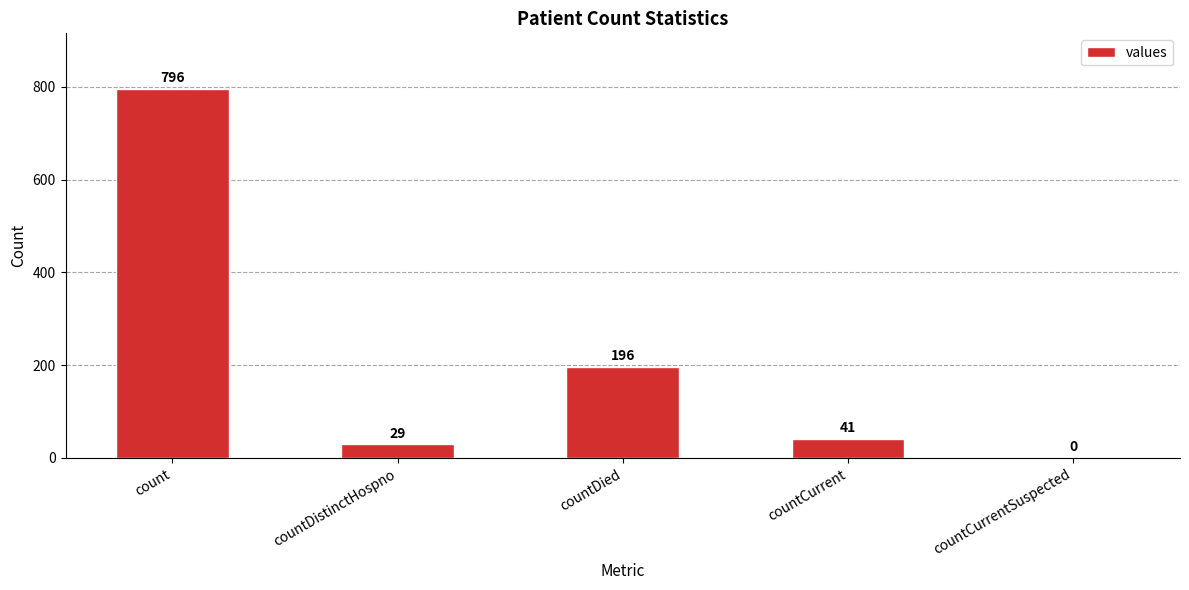

Between countDistinctHospno and countCurrent, which is larger?

countCurrent